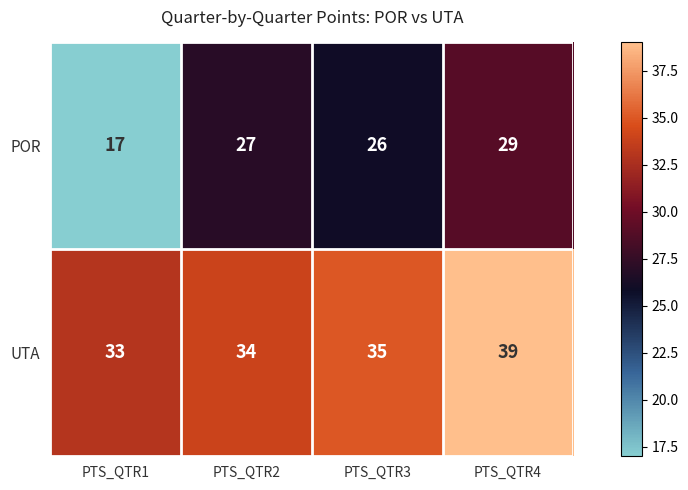

Which series changed the most between PTS_QTR2 and PTS_QTR4?

UTA